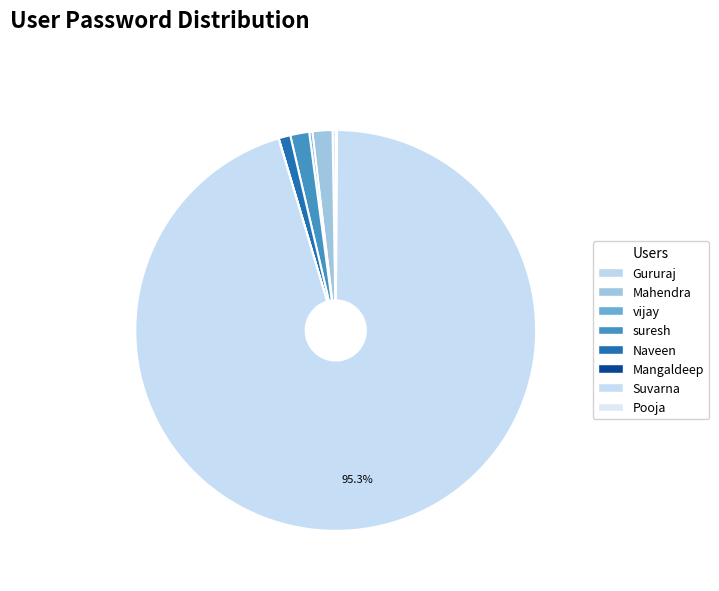

To the nearest percent, what is the difference between the largest and smallest slice percentages?

95%